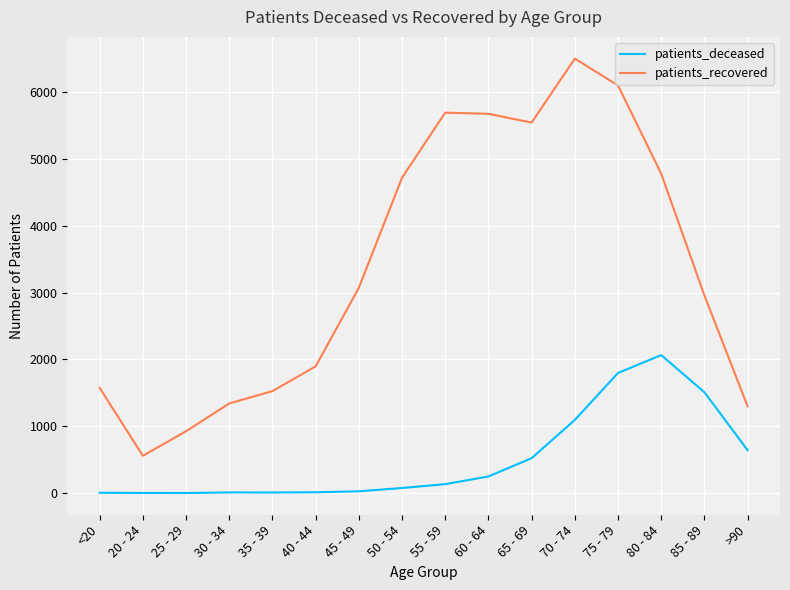

What is the maximum value for patients_recovered?

6502